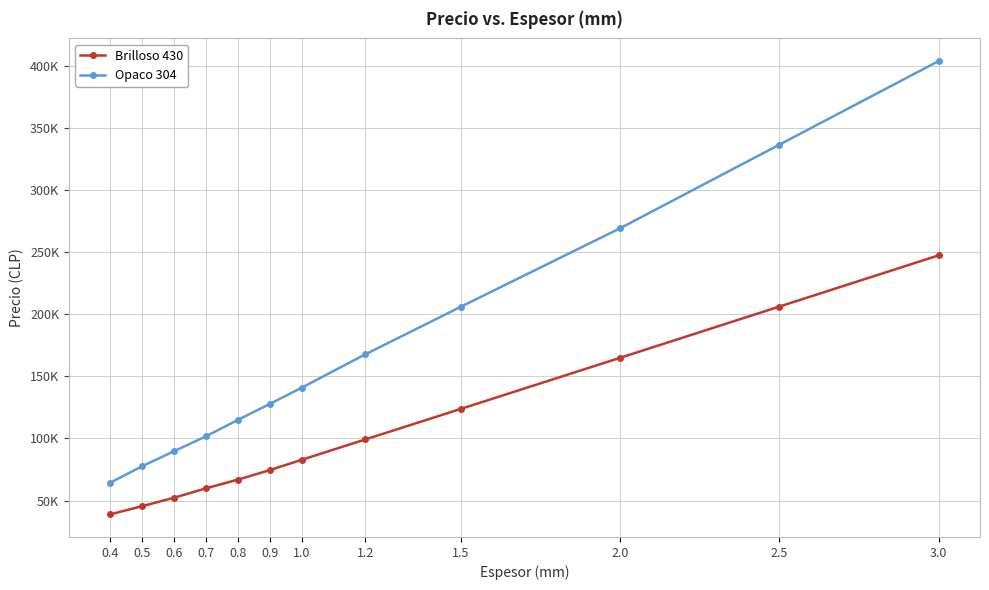

At 1.2, list the series in order from largest to smallest.

Opaco 304, Brilloso 430